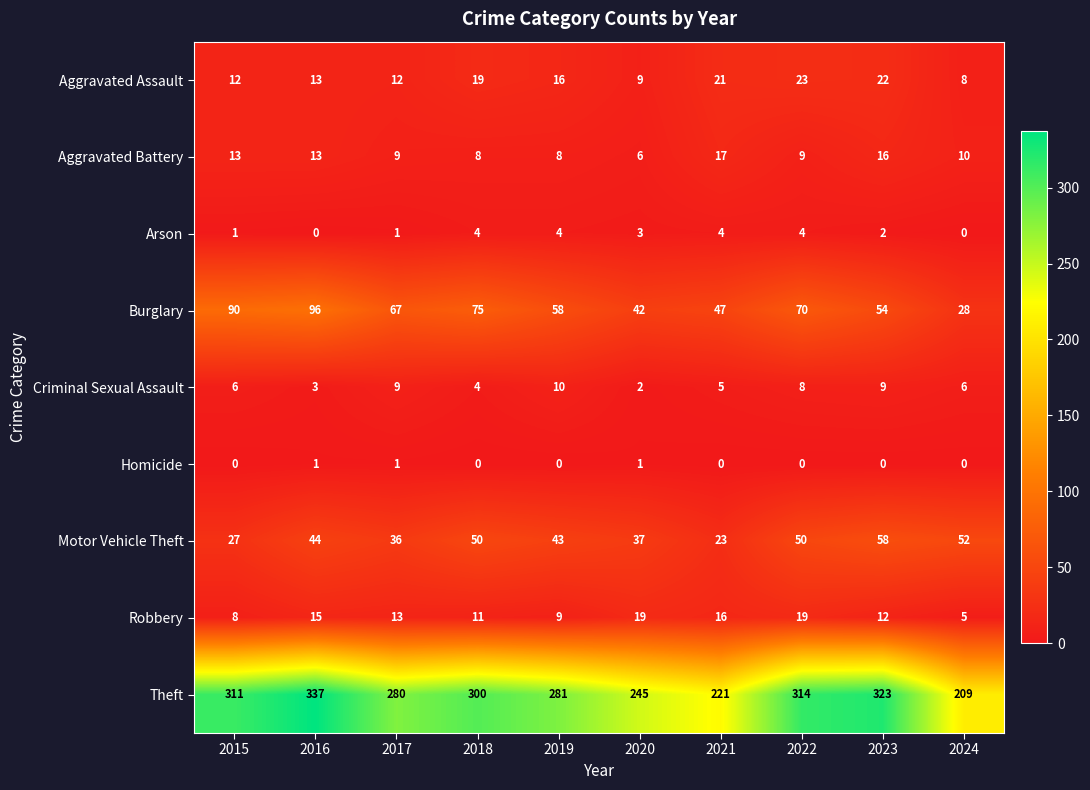

What is the total value across all series at 2022?

497